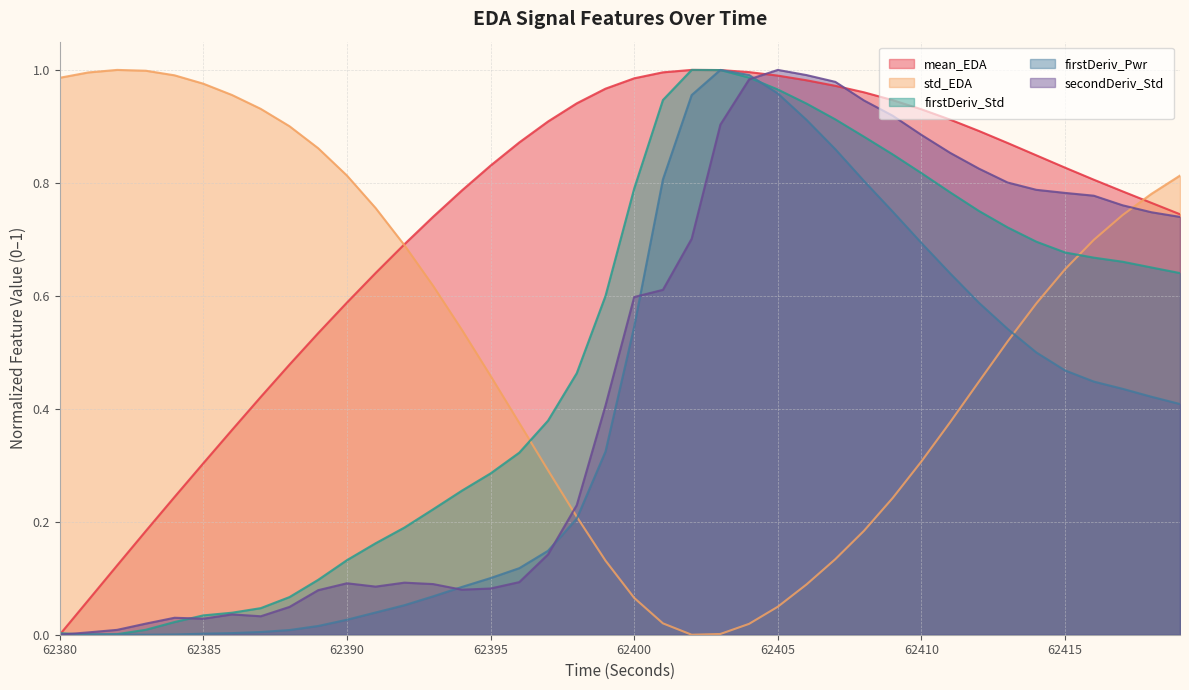

How many categories are shown in the chart?

40